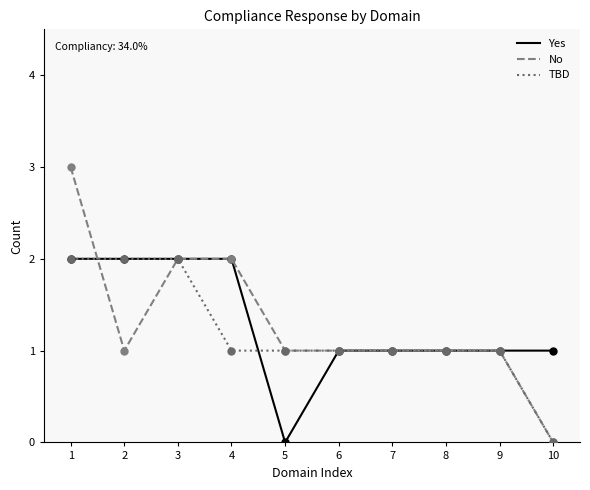

Between 4 and 10, which series saw the biggest shift?

No